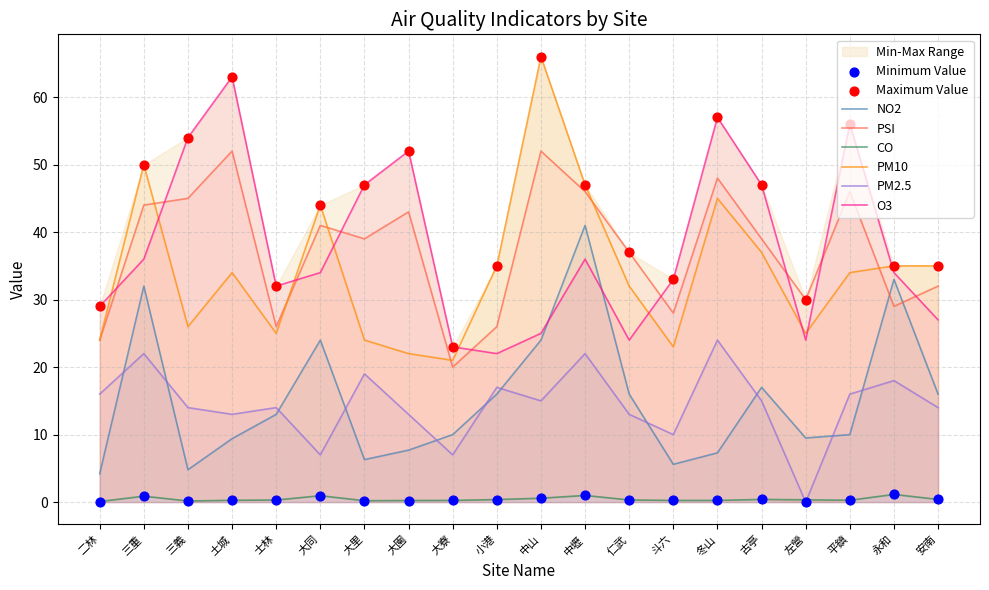

Is the value of PM2.5 at 大同 greater than the value of PM10 at 二林?

No